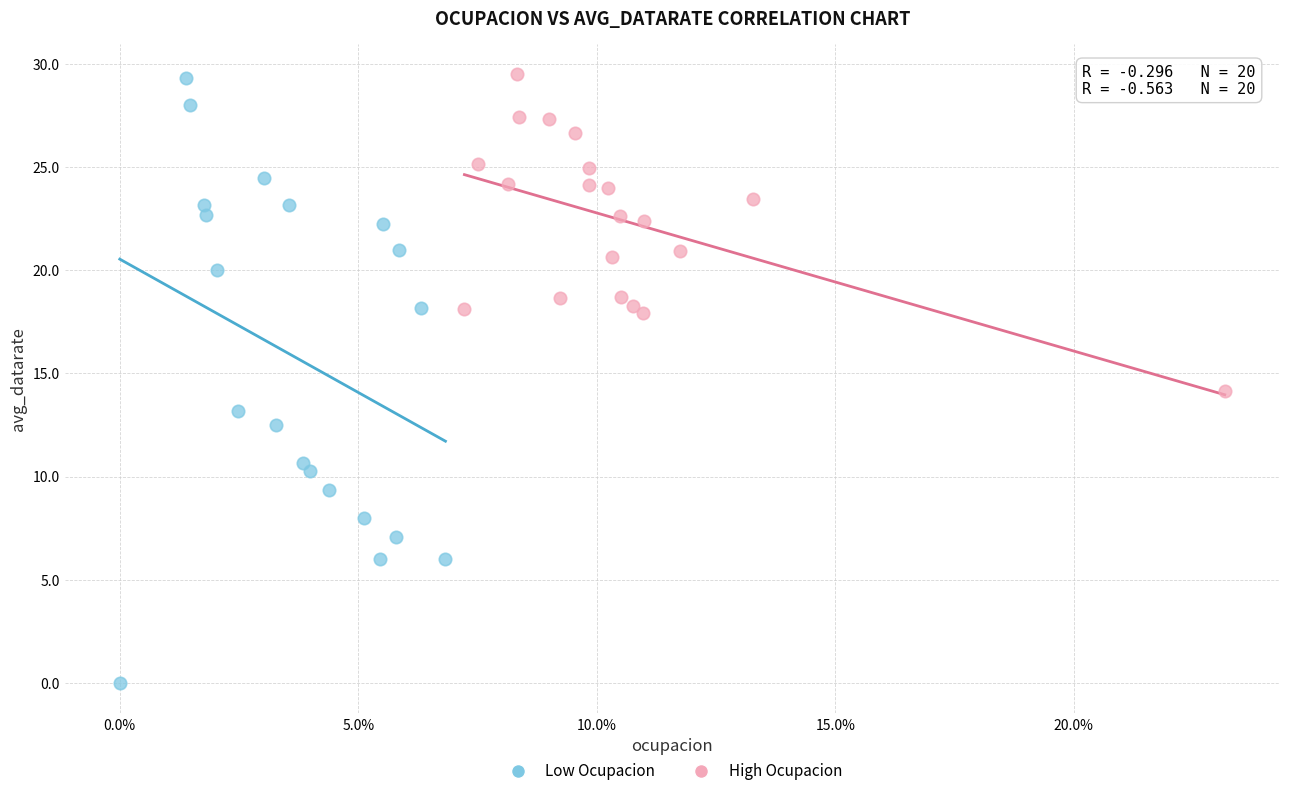

Which series contains the lowest Y value?

Low Ocupacion